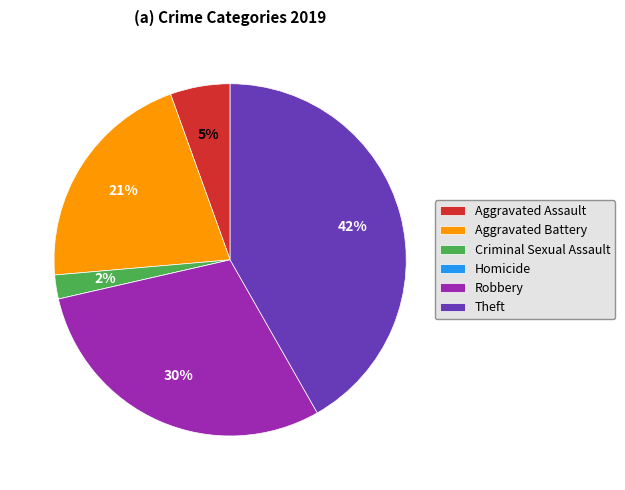

Which has a higher value, Aggravated Assault or Theft?

Theft